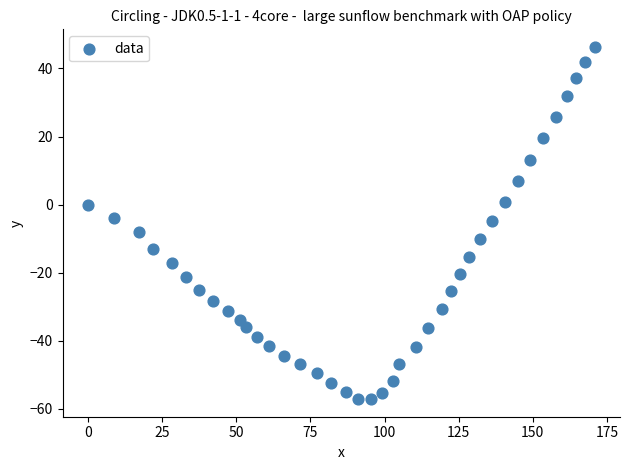

What is the range of X values (max minus min)?

170.8